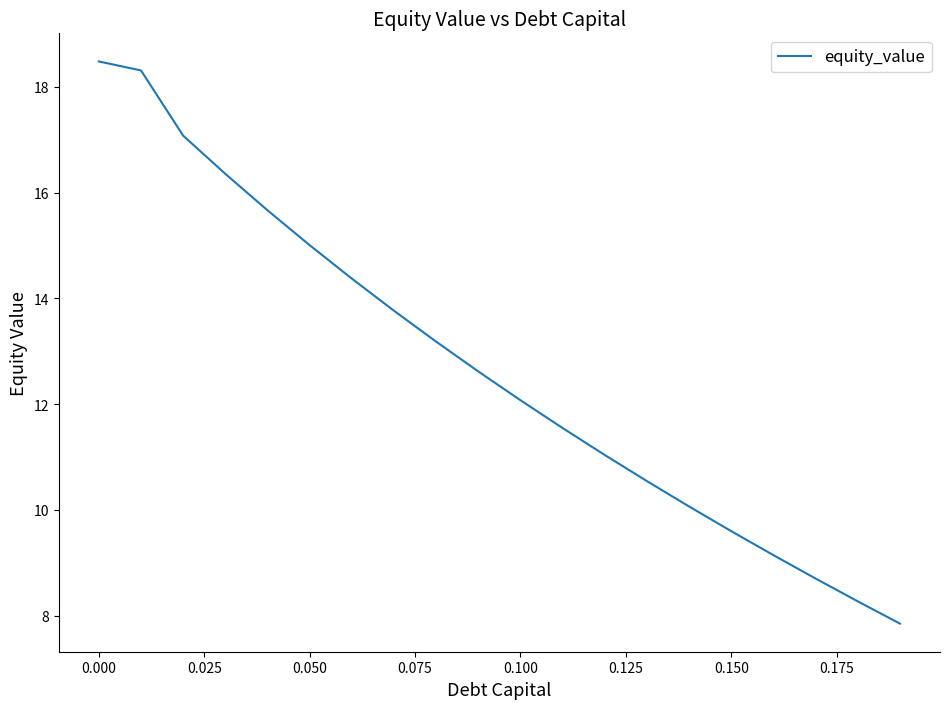

What is the difference between the maximum and minimum values?

10.6